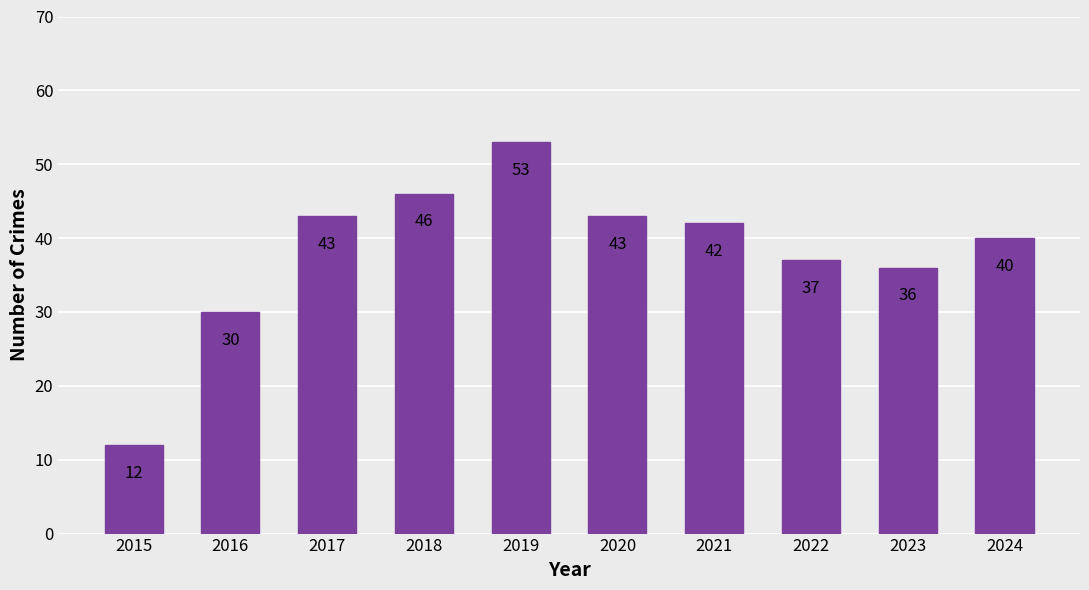

What is the sum of the values at 2017 and 2021?

85